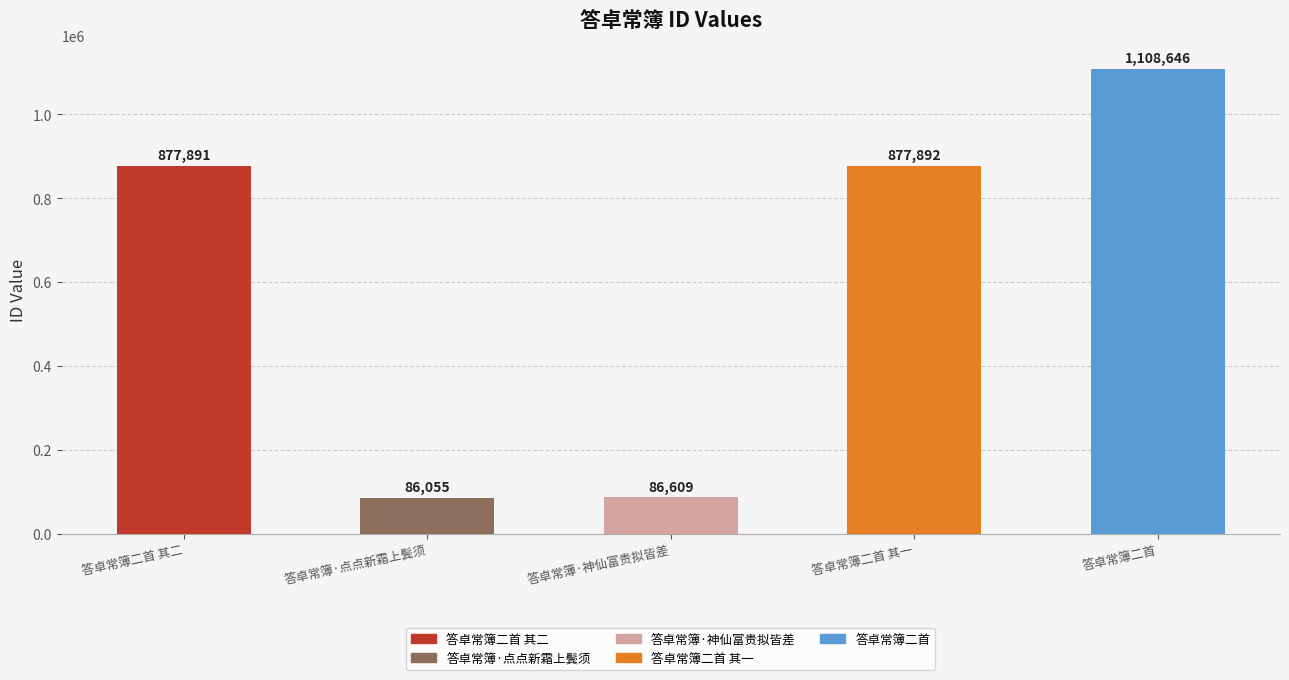

Are the bars grouped side by side (vs. stacked)?

No